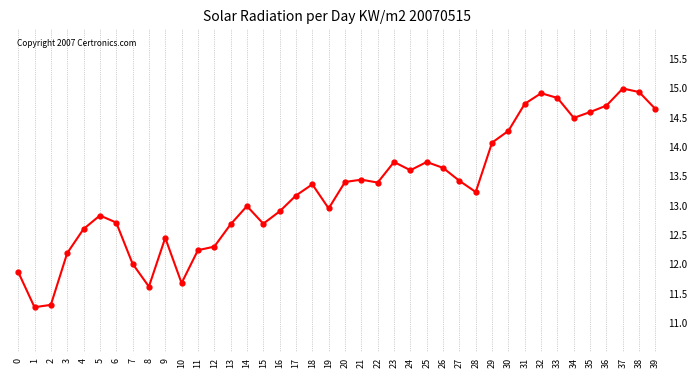

True or false: the data shows 13.4 at 20.

True